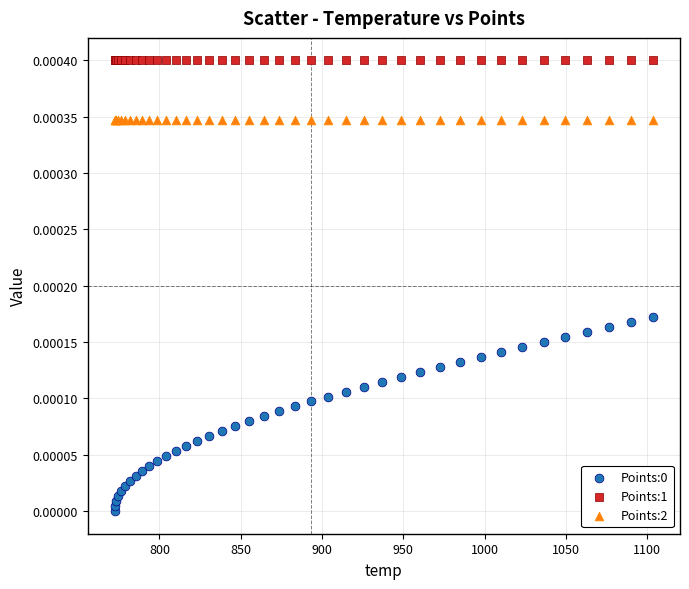

Which series reaches the maximum Y coordinate?

Points:1